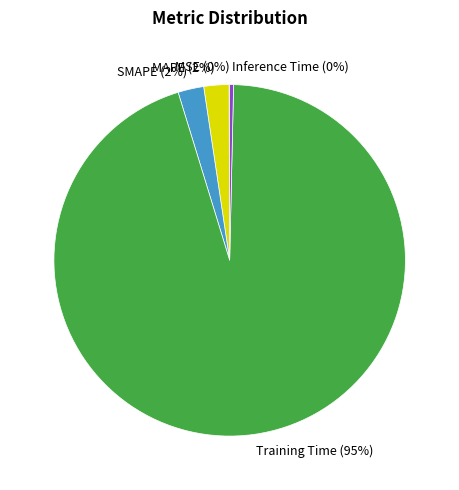

The Training Time slice represents 95% of the pie. True or false?

True